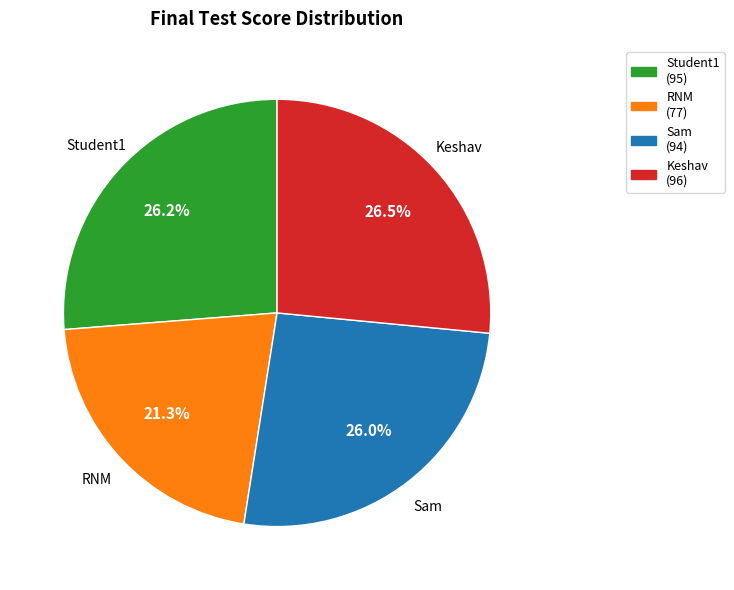

What percentage is the Student1 slice, to the nearest percent?

26%